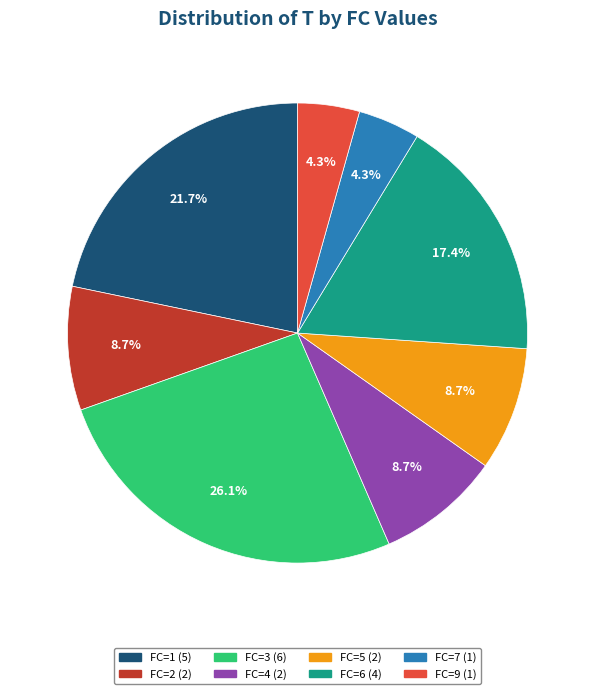

To the nearest percent, what is the average slice percentage?

12%